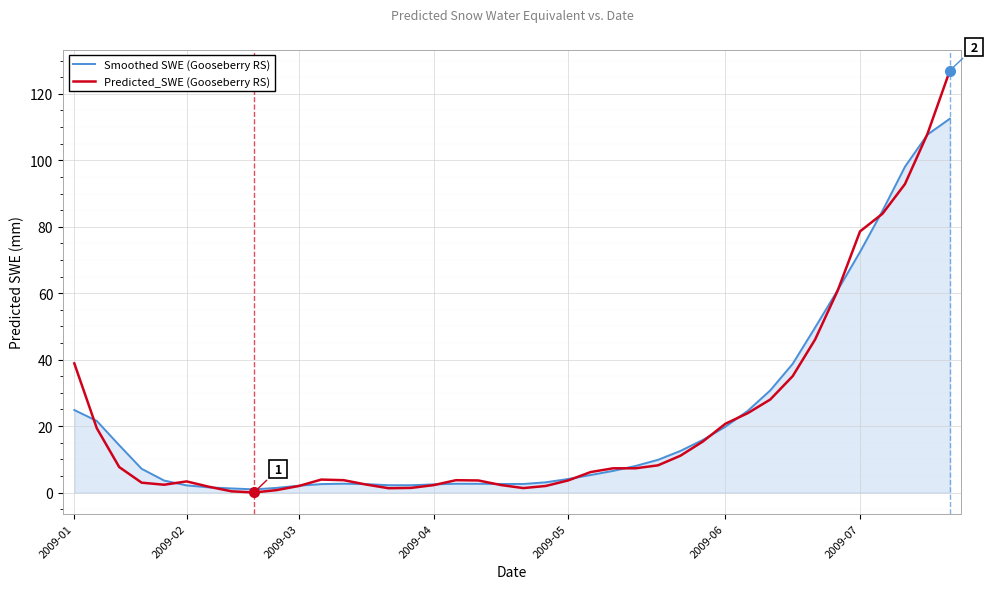

List the series in order of their peak value, highest first.

Predicted_SWE (Gooseberry RS), Smoothed SWE (Gooseberry RS)